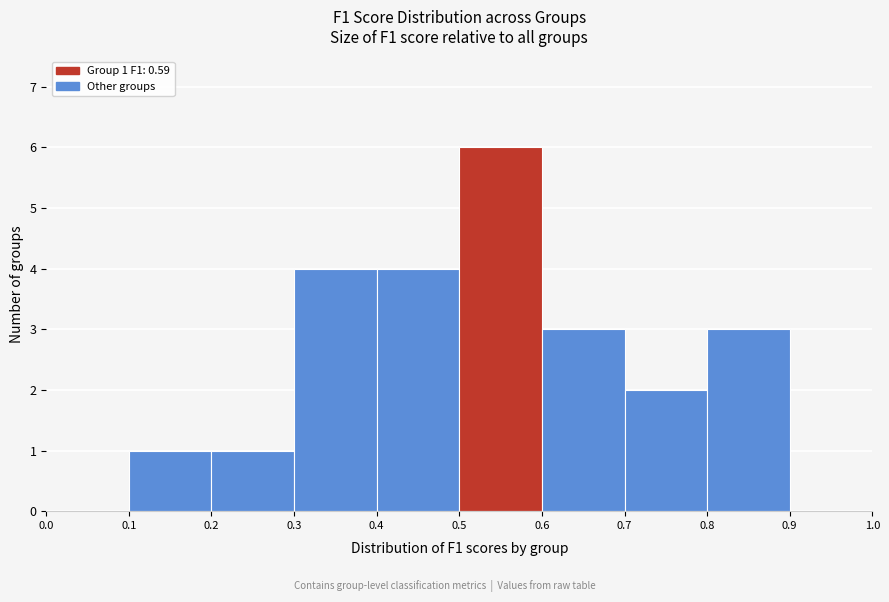

Which range on the x-axis has the tallest bar?

0.5 to 0.6